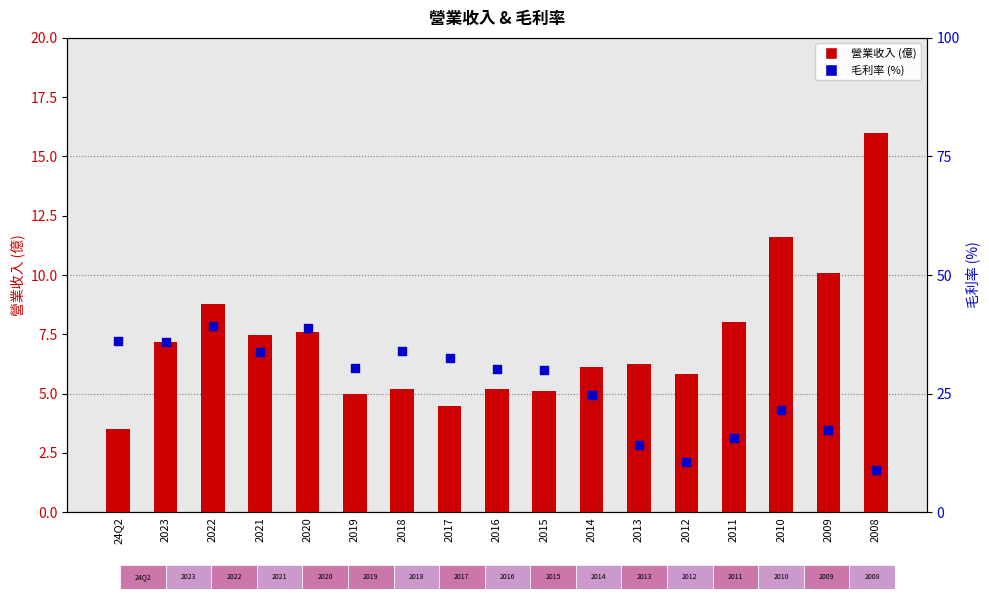

Which series has the widest spread of Y values?

毛利率